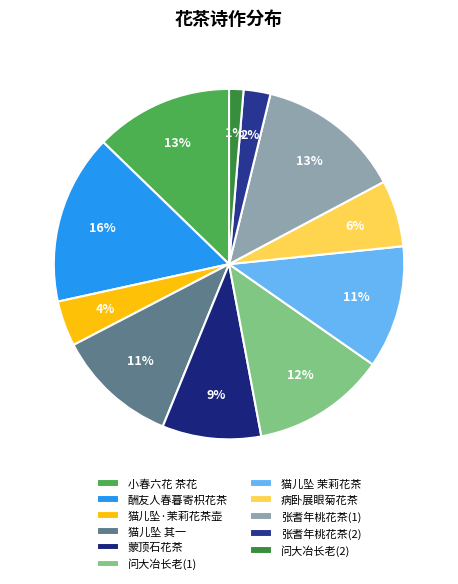

How many slices are in this pie chart?

11